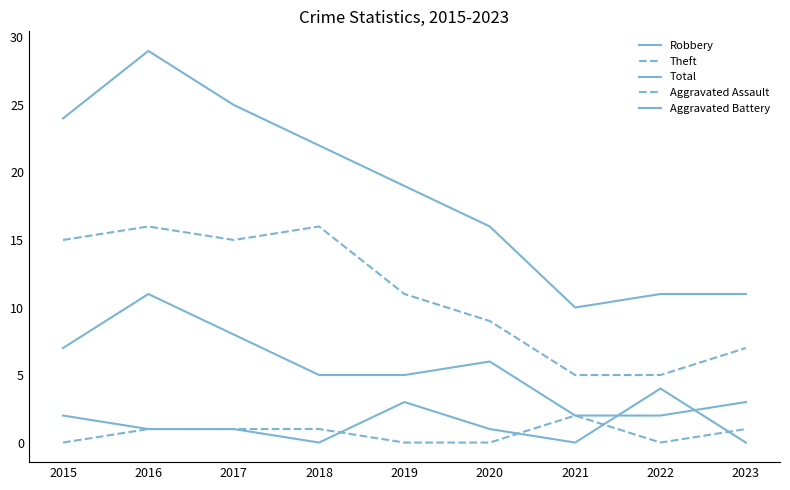

Rank the series at 2022 from lowest to highest value.

Aggravated Assault, Robbery, Aggravated Battery, Theft, Total